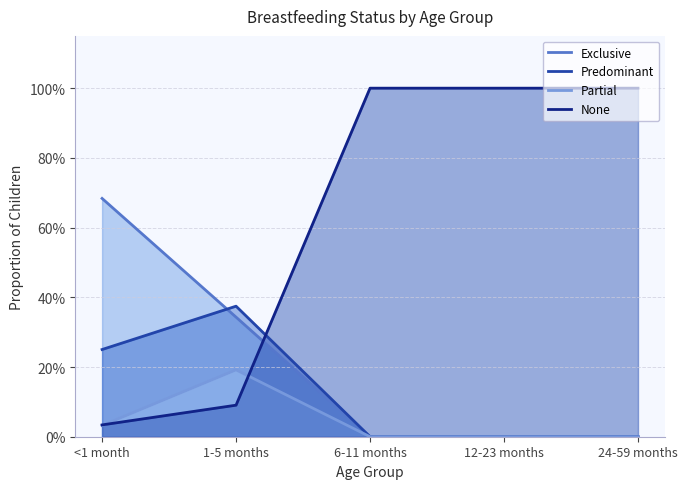

What is the maximum value for None?

1.0